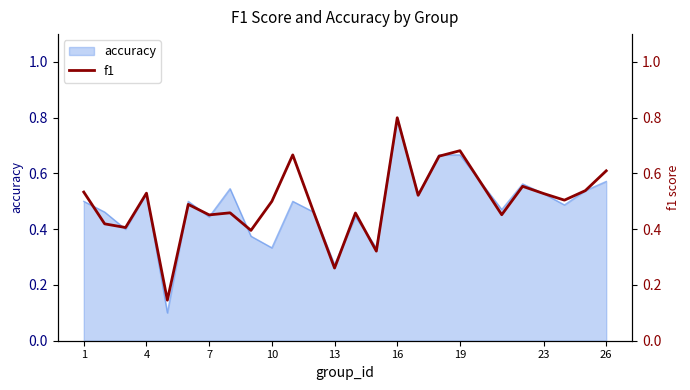

The accuracy series shows 0.5 at 1. True or false?

True